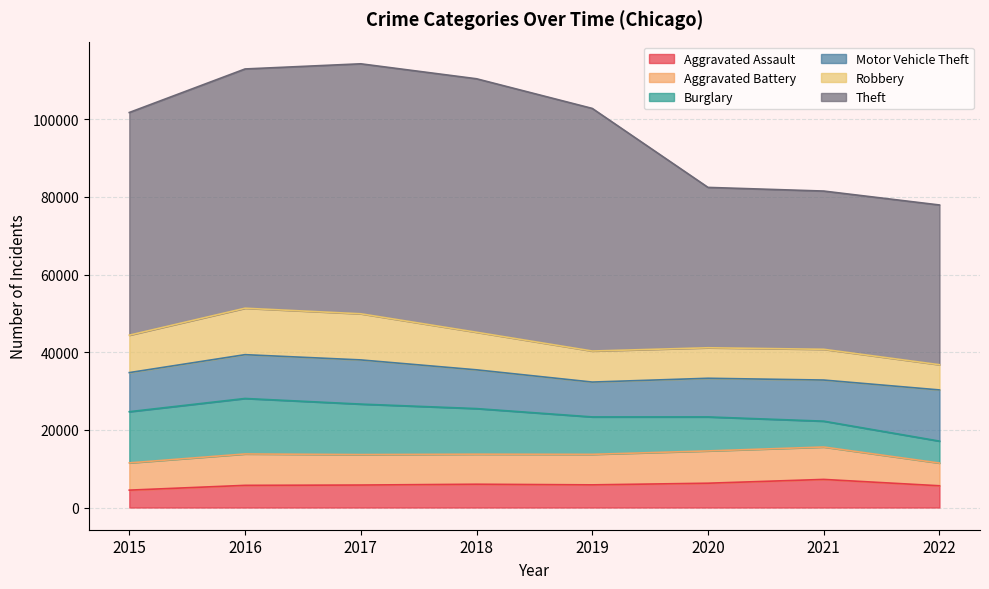

What is the difference between the Aggravated Assault values at 2018 and 2021?

1240